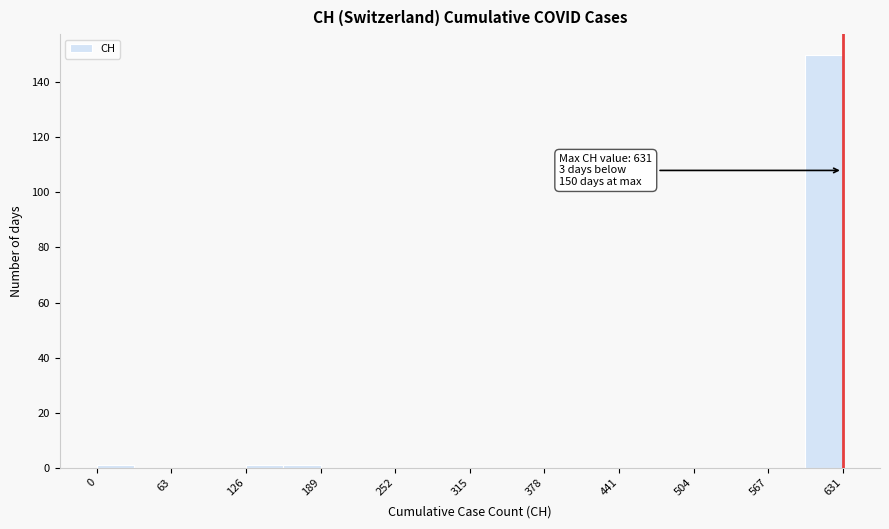

Around what value on the x-axis is the tallest bar? Give the approximate position of its centre, as read against the axis.

620